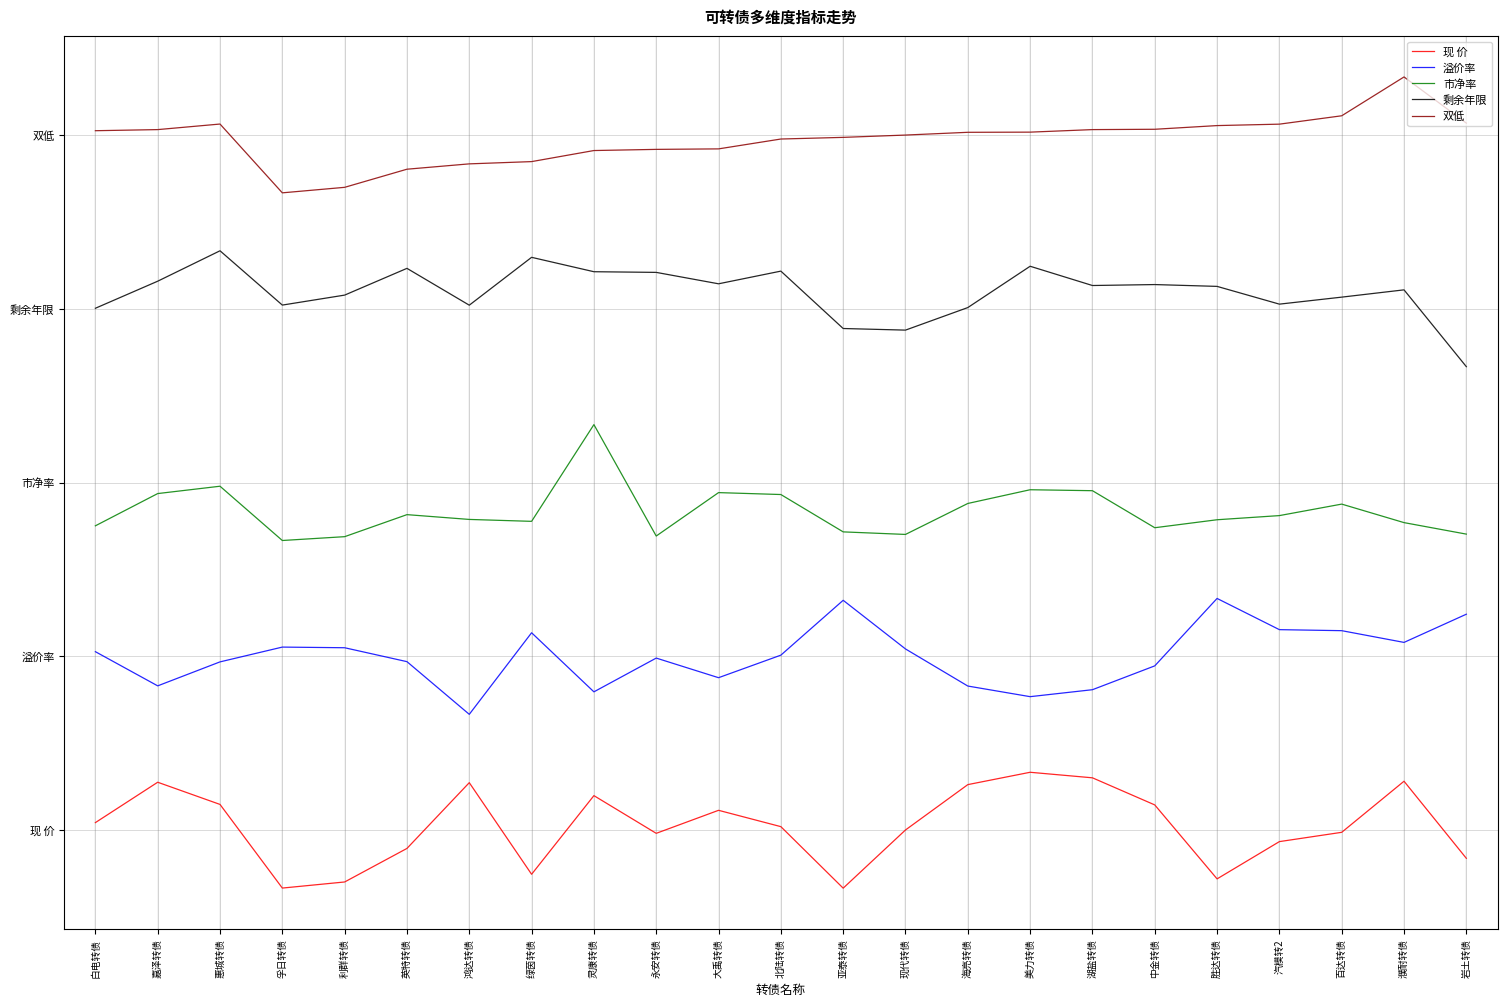

How many distinct data groups are displayed?

5